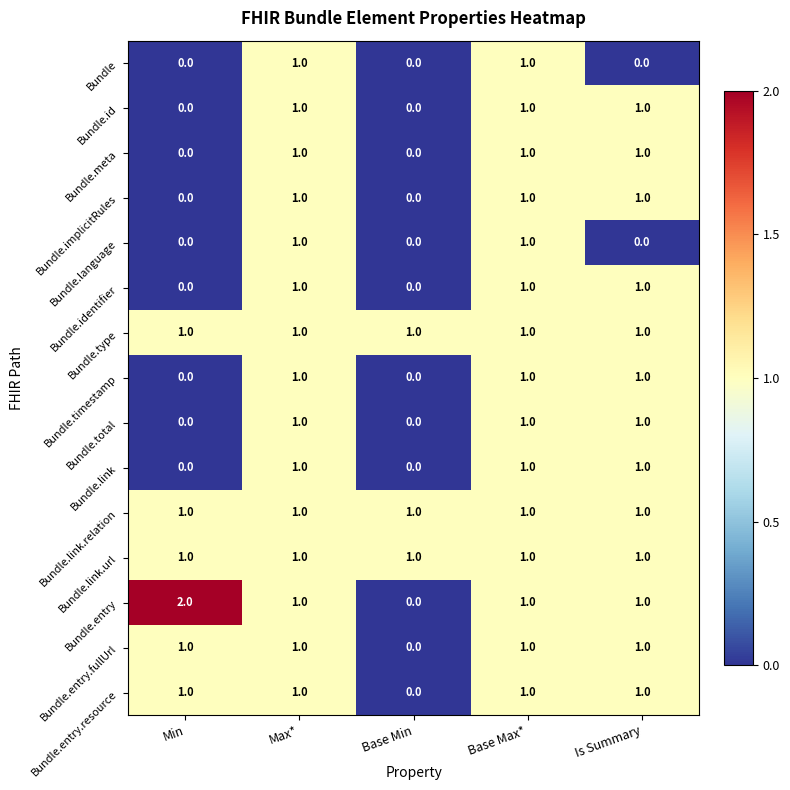

Which label corresponds to the largest value in the chart?

Min